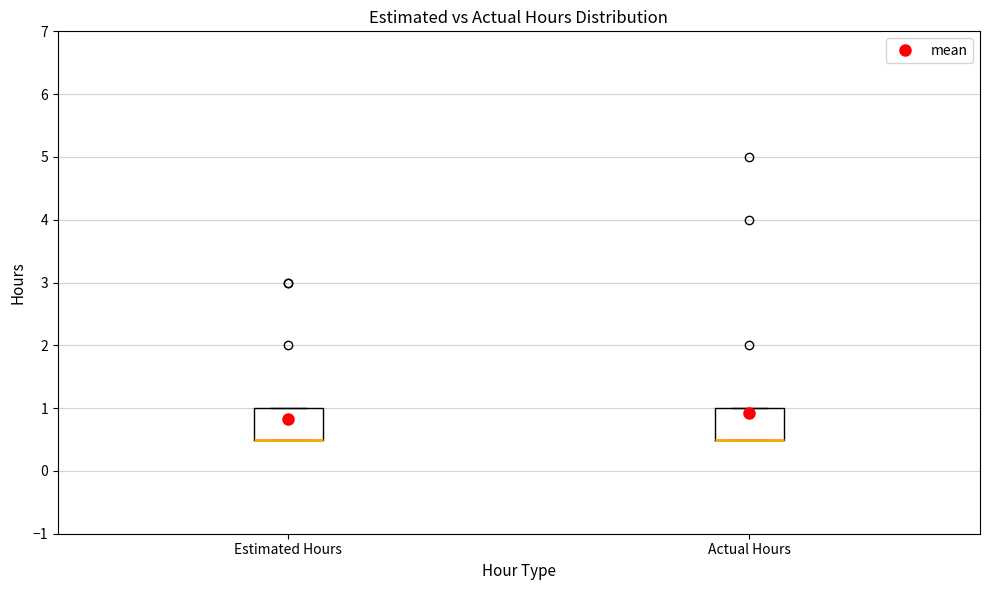

Reading left to right, read every box against the y-axis: the position of its median line, the range the box covers, and the ends of its whiskers. The values are not printed on the chart, so give them approximately, as read against the axis.

Estimated Hours: median 0.5 (drawn on the box's lower edge), box 0.5 to 1.0, whiskers 0.5 to 1.0
Actual Hours: median 0.5 (drawn on the box's lower edge), box 0.5 to 1.0, whiskers 0.5 to 1.0